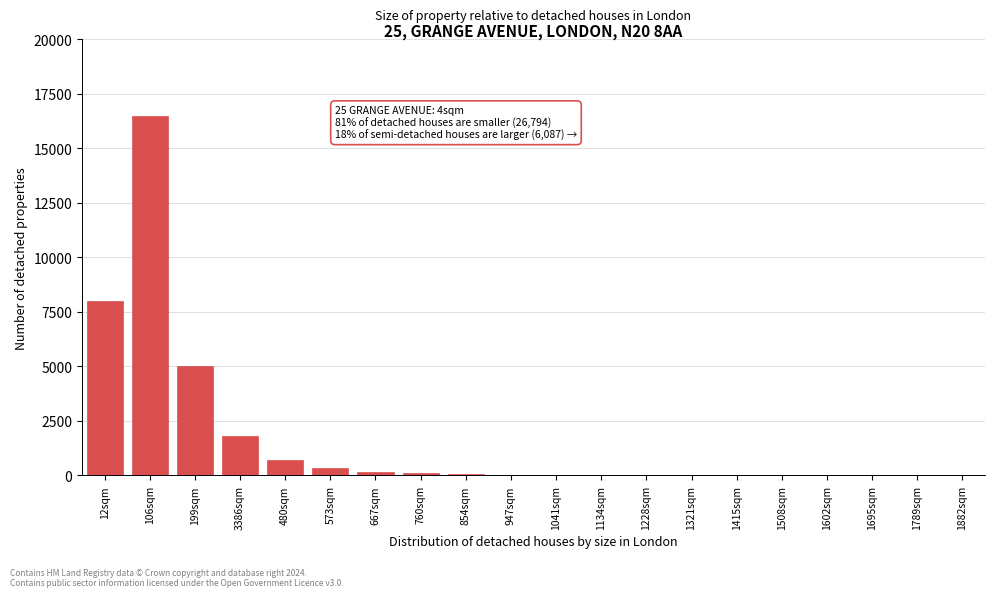

Is it true that the value at 12sqm is 8000?

True